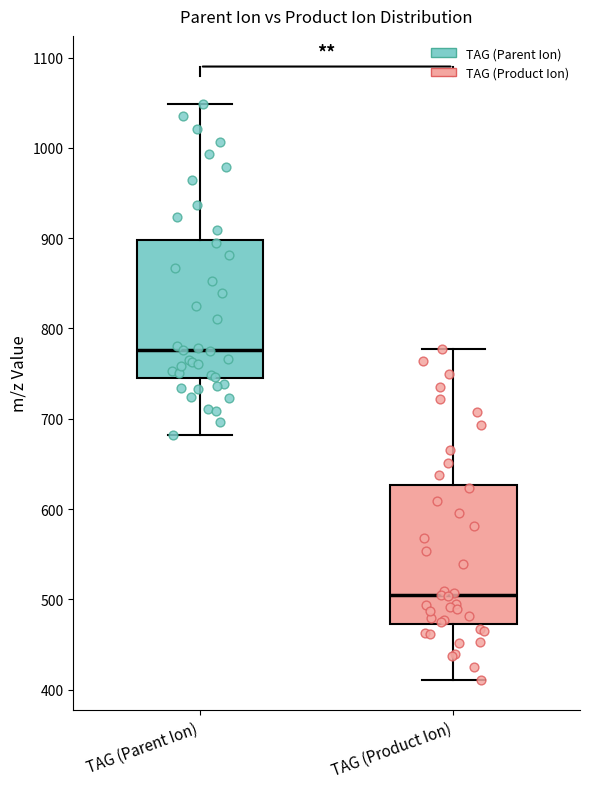

Reading left to right, read every box against the y-axis: the position of its median line, the range the box covers, and the ends of its whiskers. The values are not printed on the chart, so give them approximately, as read against the axis.

TAG (Parent Ion): median 780, box 740 to 900, whiskers 680 to 1050
TAG (Product Ion): median 500, box 470 to 630, whiskers 410 to 780